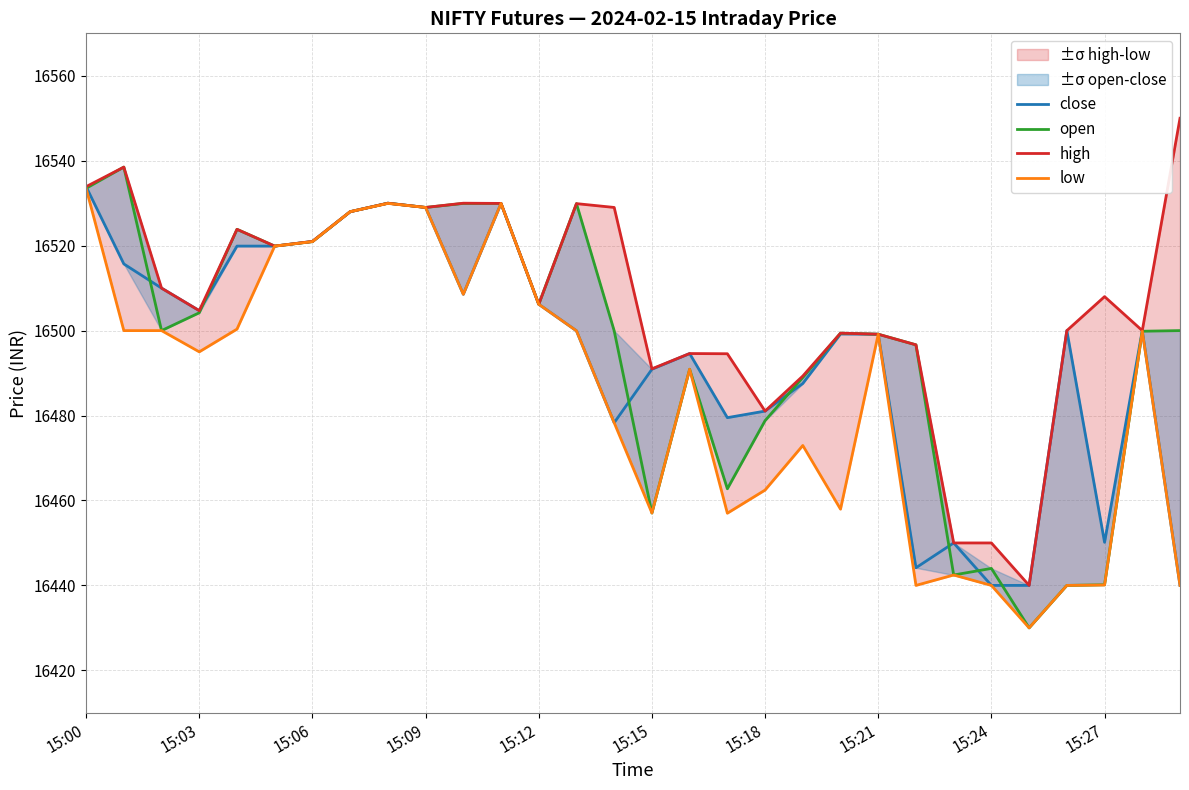

What is the maximum value for low?

16533.5